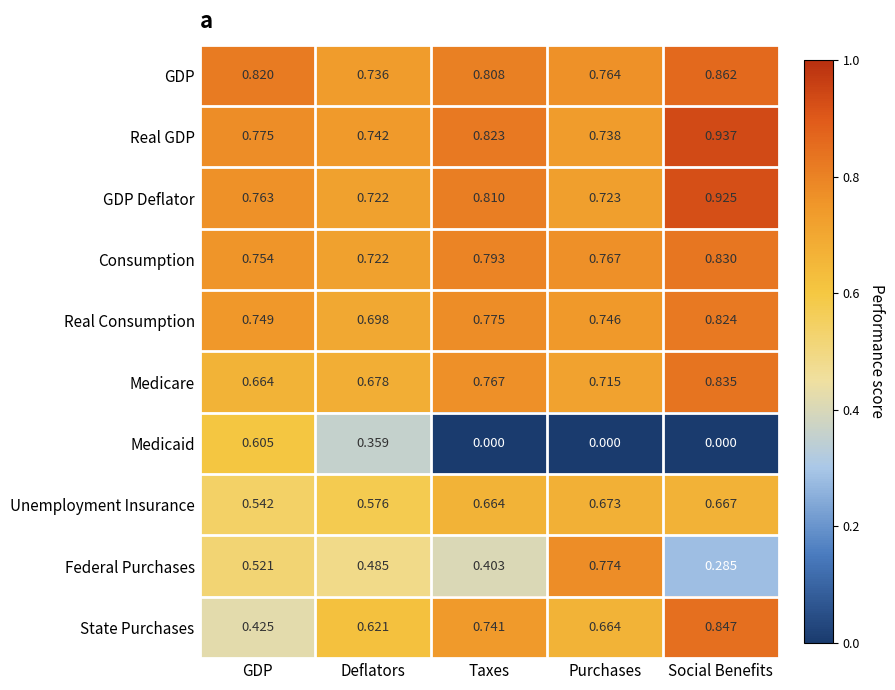

Which series has the widest spread of values?

Medicaid